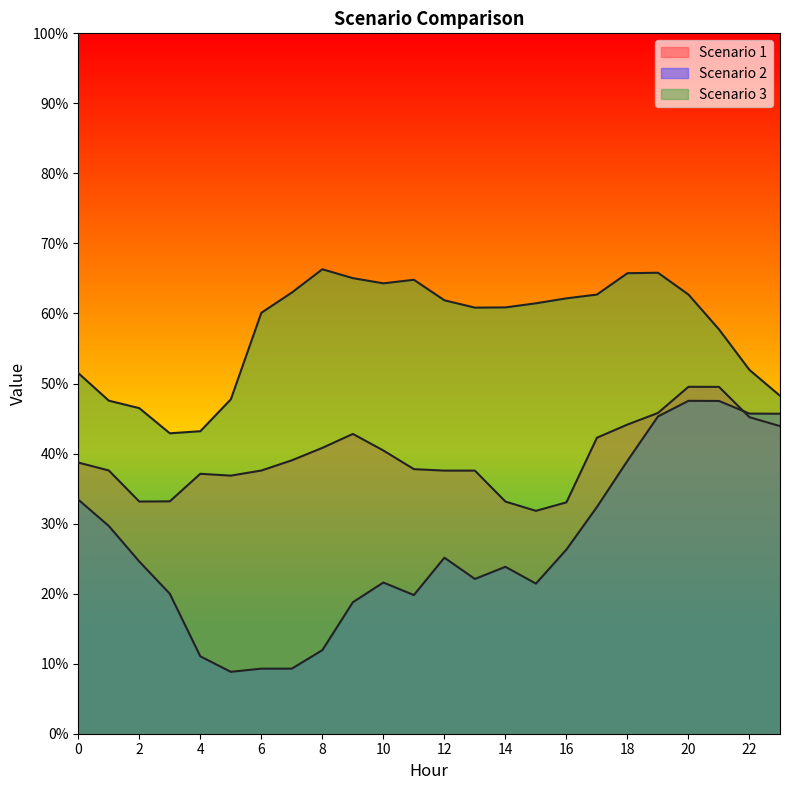

What is the value of the Scenario 3 point at the 15th from the left?

60.9